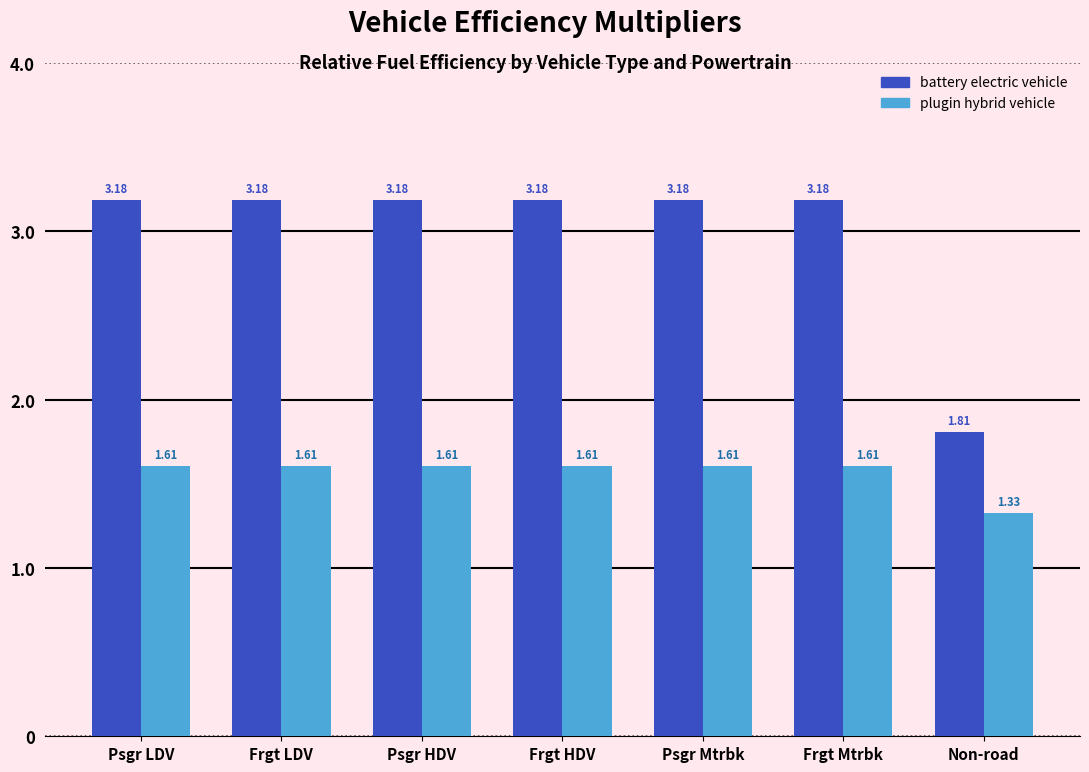

What is the spread (max minus min) of values at Frgt Mtrbk?

1.6